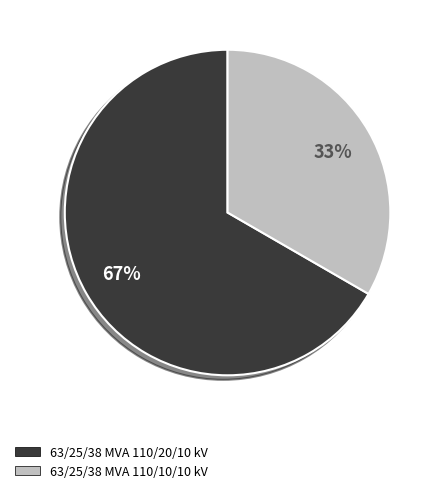

What is the ratio of the value at 63/25/38 MVA 110/20/10 kV to the value at 63/25/38 MVA 110/10/10 kV?

2.0